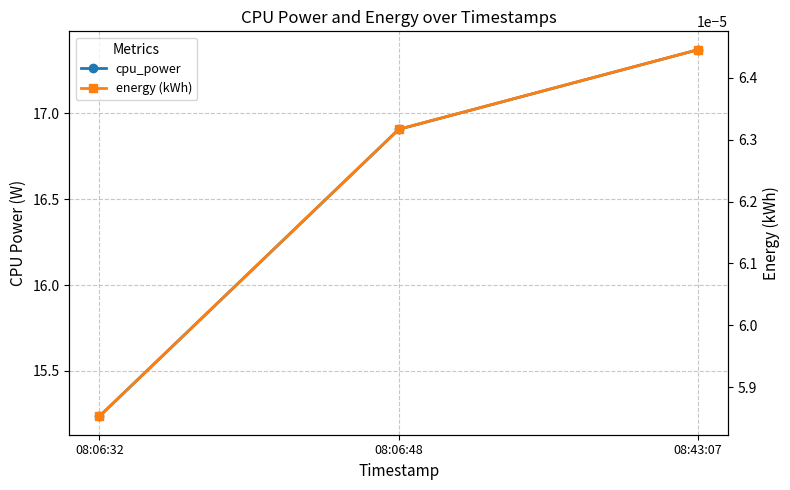

Where is cpu_power nearest to the value 16?

08:06:32